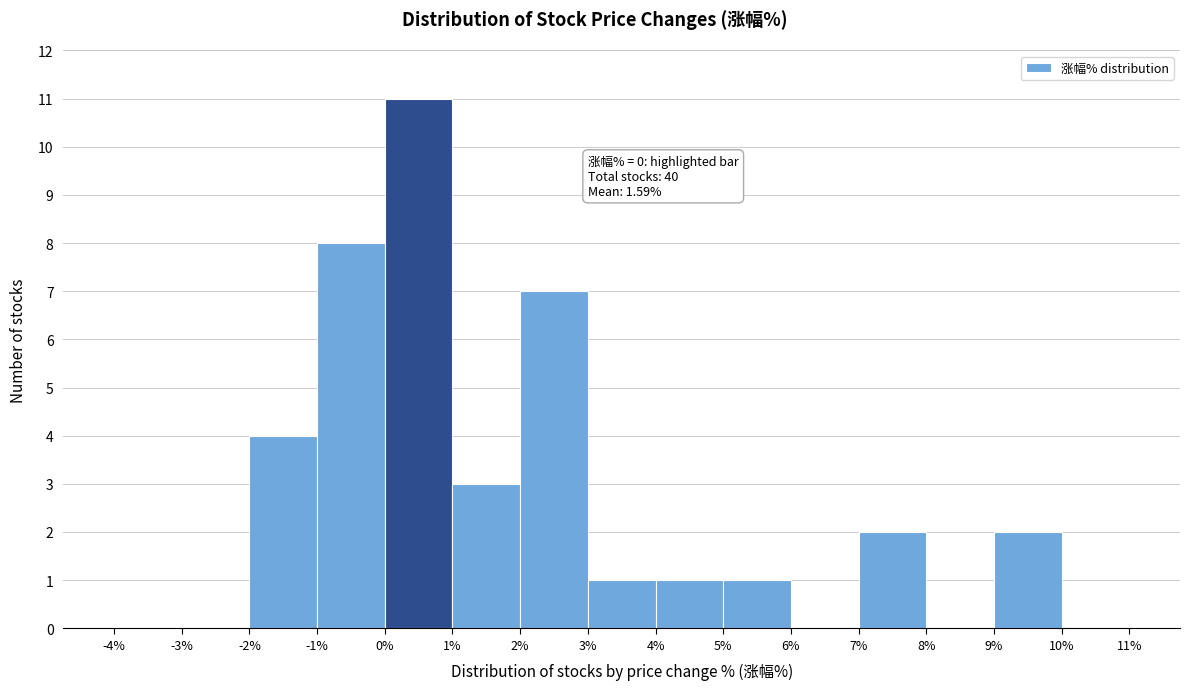

Over which range of the x-axis is the bar tallest?

0% to 1%